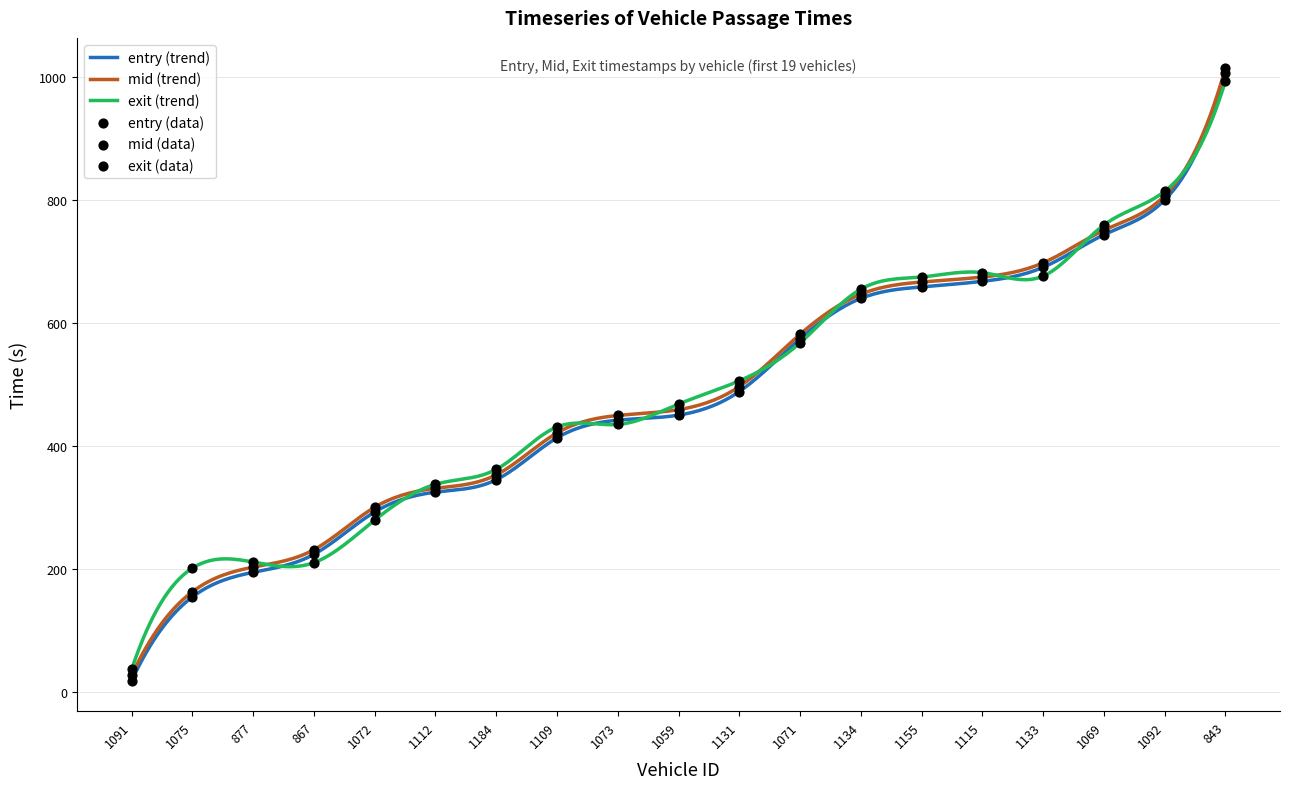

Which series has the largest Y range (max minus min)?

entry